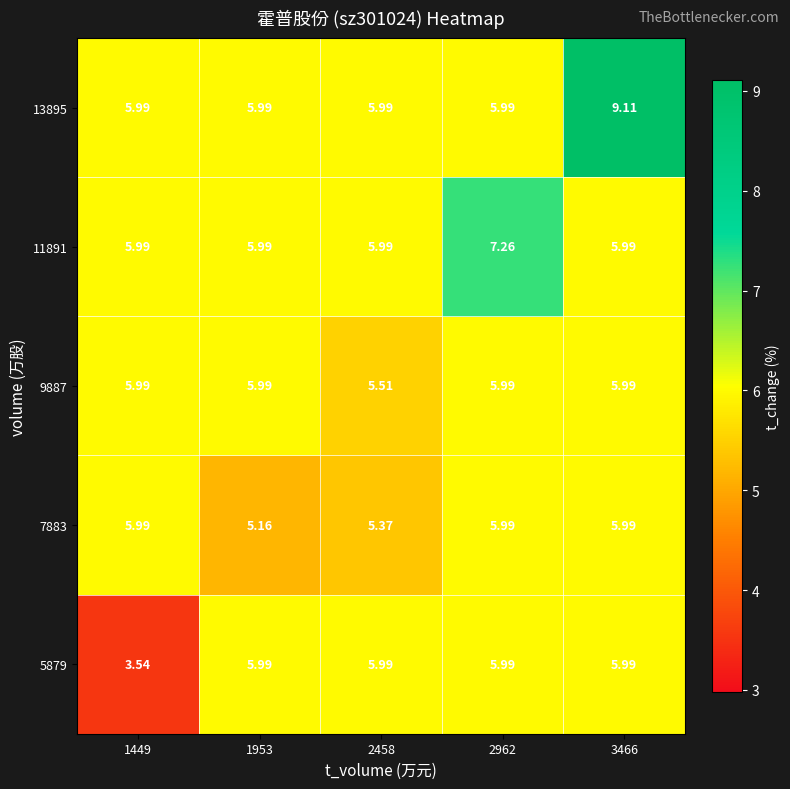

What is the greatest value displayed?

9.1